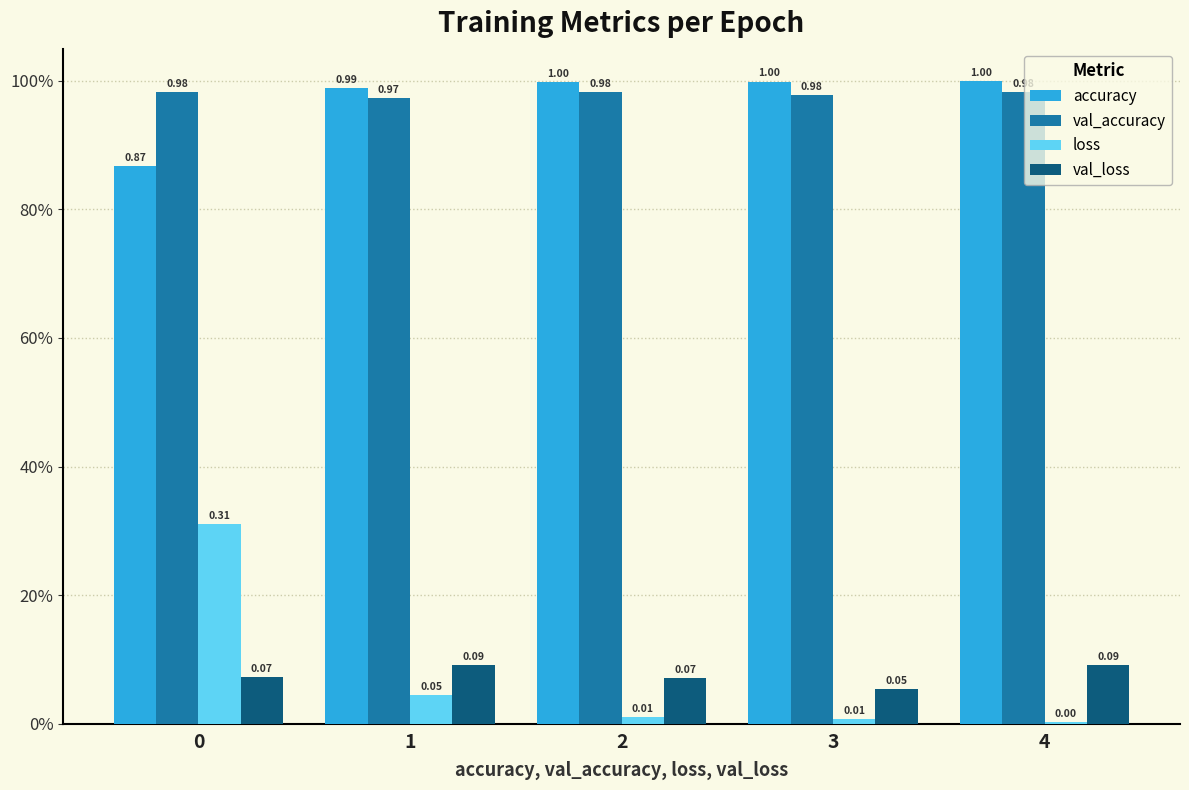

Are the bars grouped side by side (vs. stacked)?

Yes